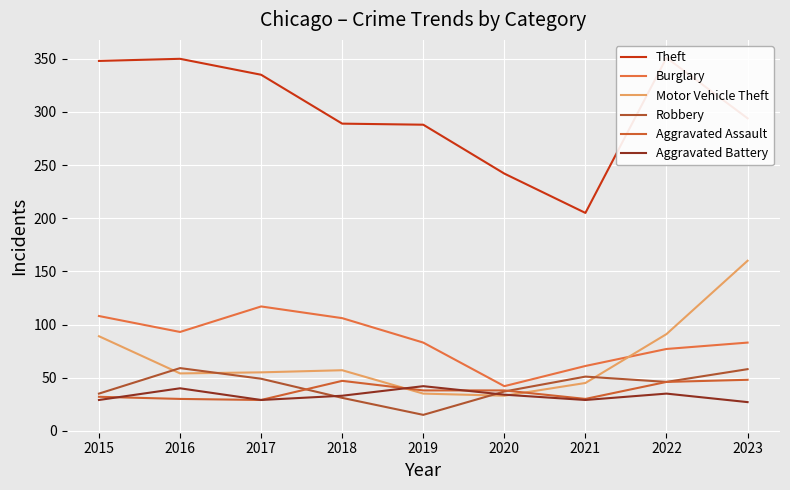

True or false: Burglary and Theft cross at least once.

False